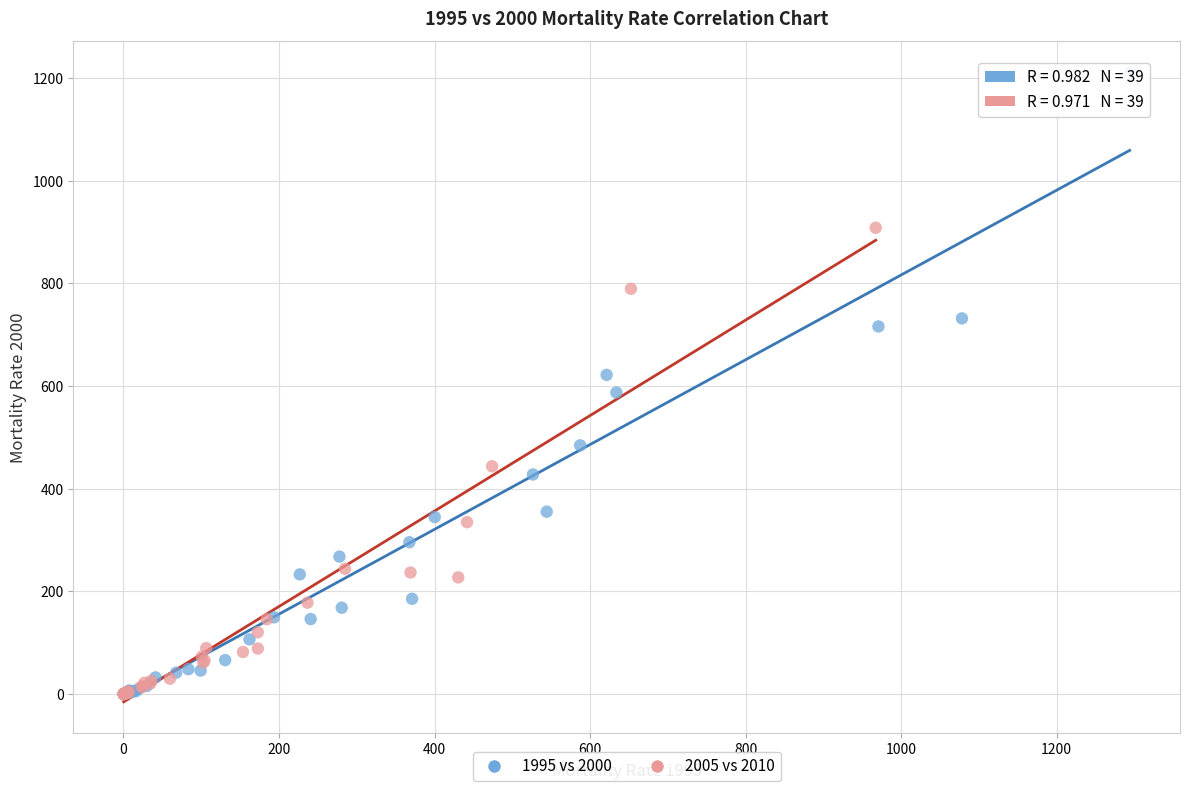

What are all the series names shown in the legend?

1995 vs 2000, 2005 vs 2010